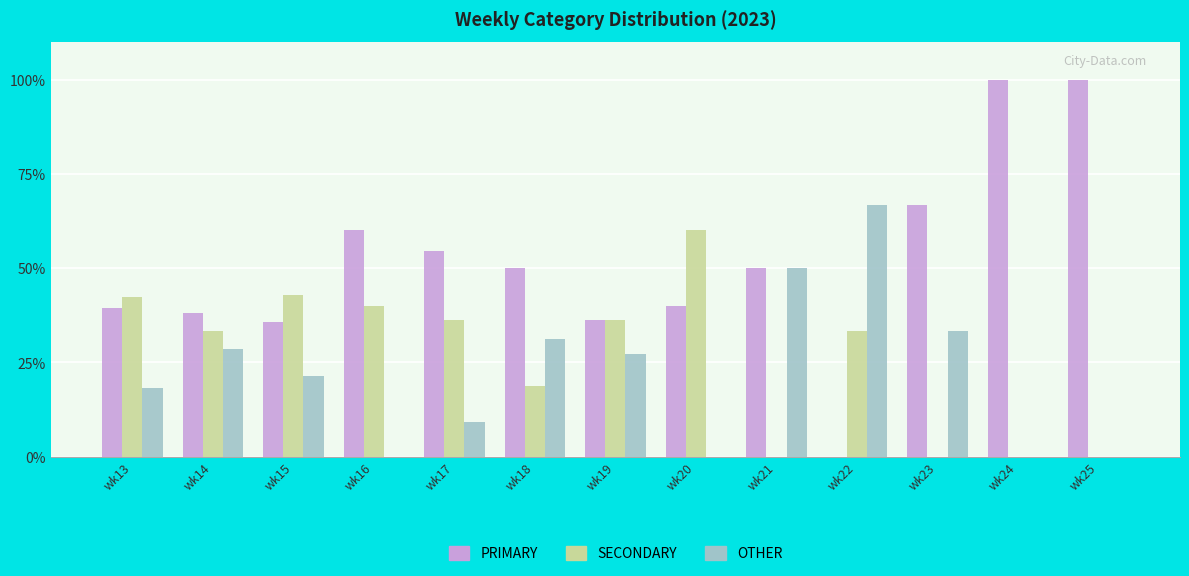

What is the average value of the PRIMARY series?

51.6